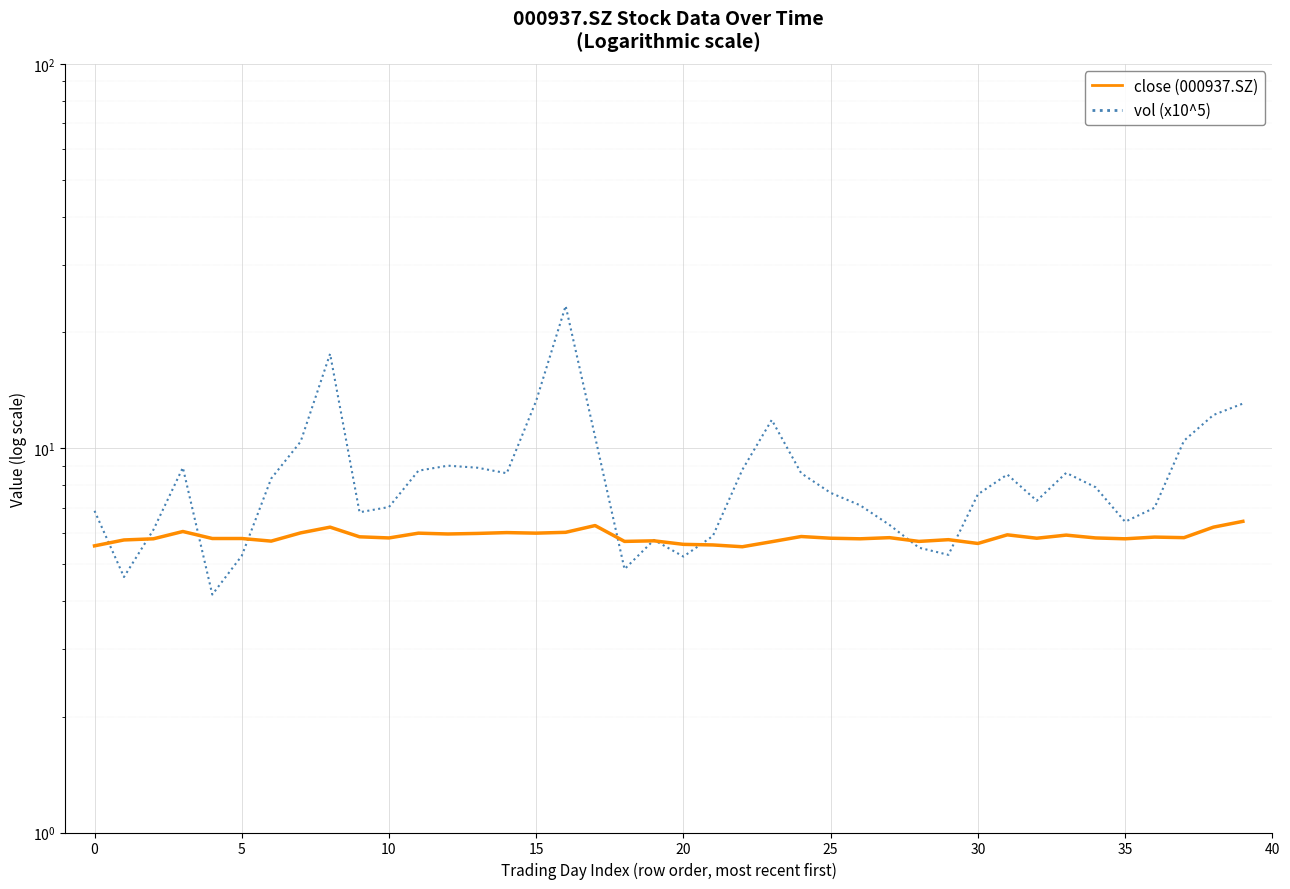

How many data points does each series have?

40